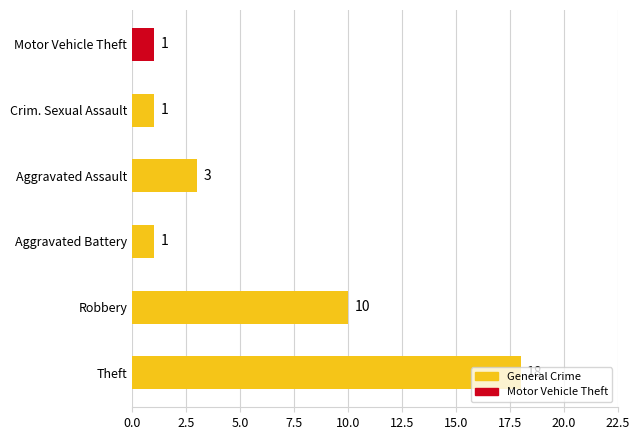

Between Motor Vehicle Theft and Robbery, which is larger?

Robbery